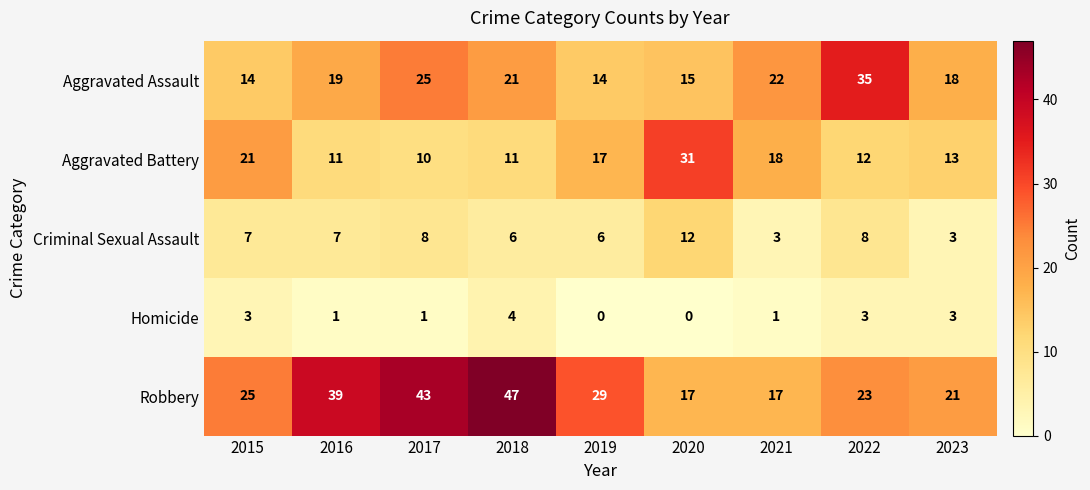

What is the sum of all Homicide values?

16